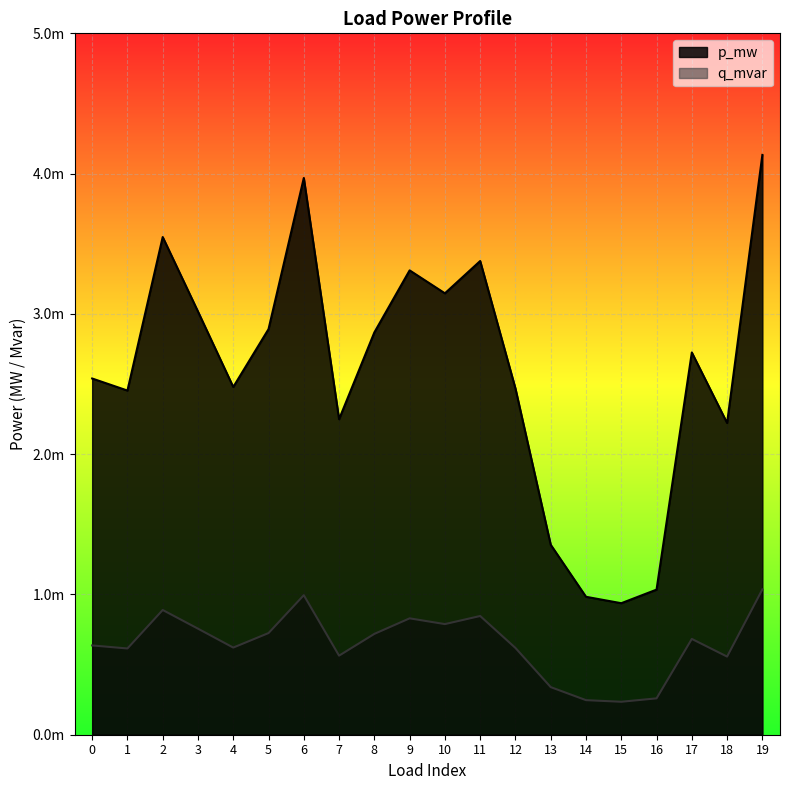

True or false: p_mw and q_mvar cross at least once.

False